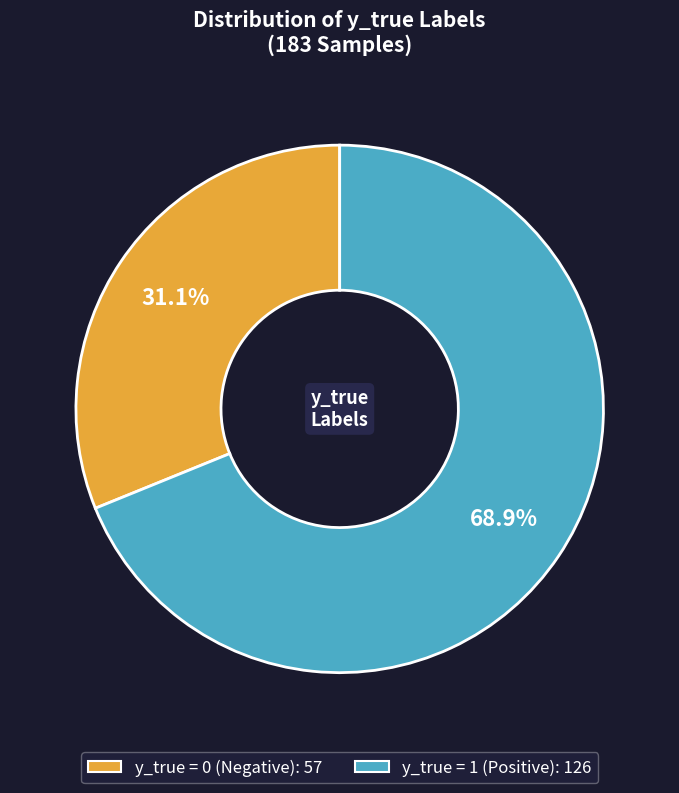

Does any single category account for the majority?

Yes